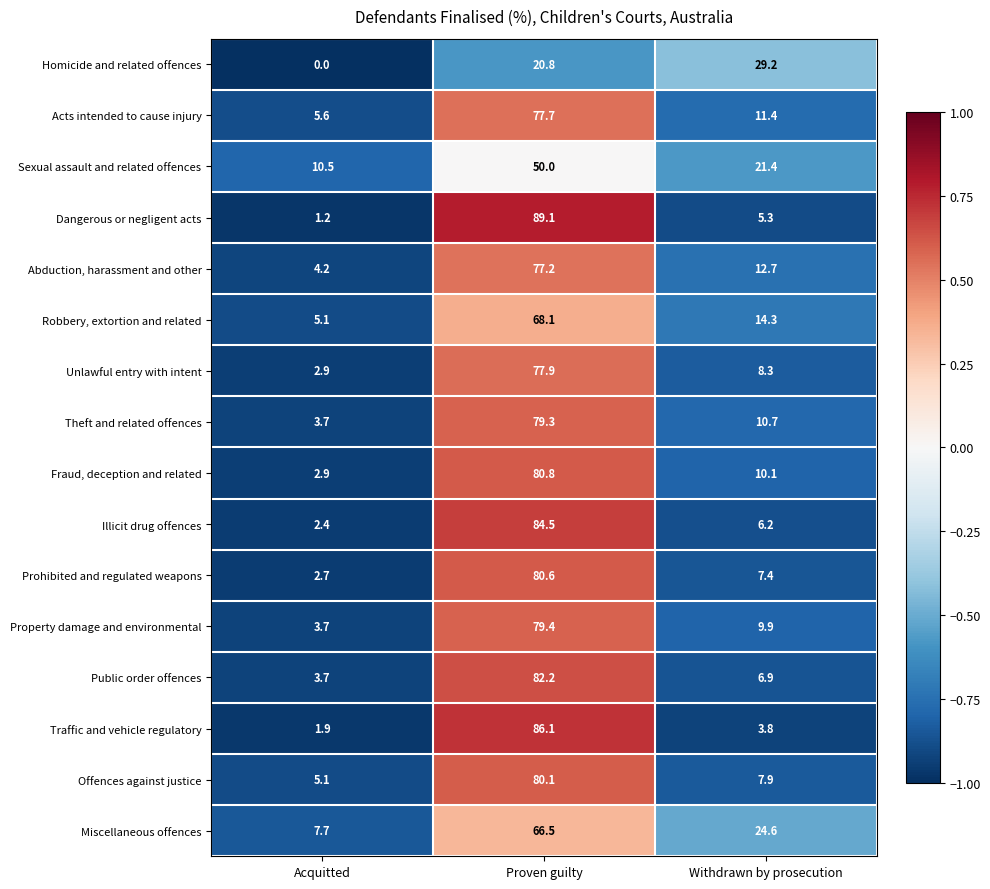

The value of Abduction, harassment and other at Acquitted is 4.2. True or false?

True